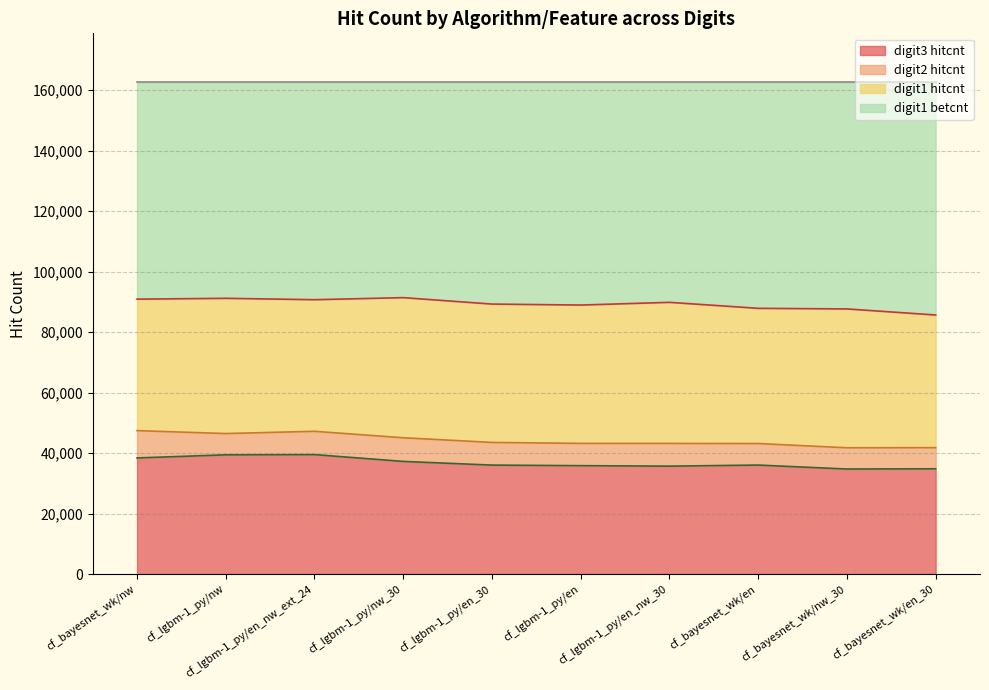

True or false: digit3 hitcnt and digit1 hitcnt cross at least once.

False